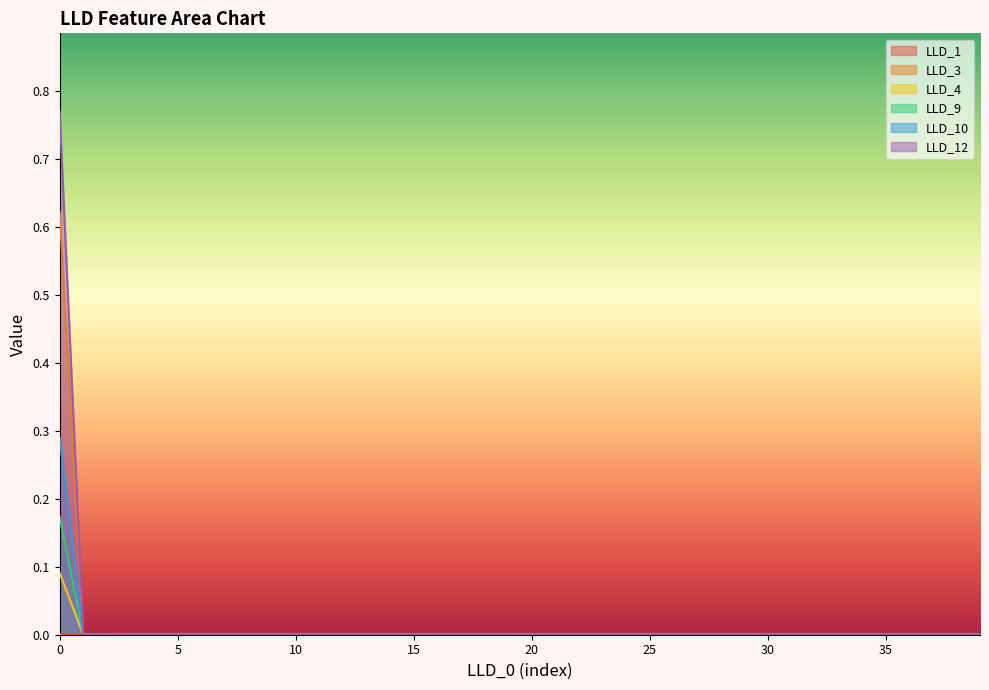

Reading left to right, extract all data points from this chart.

LLD_1: 0=0.0	1=0.0	2=0.0	3=0.0	4=0.0	5=0.0	6=0.0	7=0.0	8=0.0	9=0.0	10=0.0	11=0.0	12=0.0	13=0.0	14=0.0	15=0.0	16=0.0	17=0.0	18=0.0	19=0.0	20=0.0	21=0.0	22=0.0	23=0.0	24=0.0	25=0.0	26=0.0	27=0.0	28=0.0	29=0.0	30=0.0	31=0.0	32=0.0	33=0.0	34=0.0	35=0.0	36=0.0	37=0.0	38=0.0	39=0.0
LLD_3: 0=0.6	1=0.0	2=0.0	3=0.0	4=0.0	5=0.0	6=0.0	7=0.0	8=0.0	9=0.0	10=0.0	11=0.0	12=0.0	13=0.0	14=0.0	15=0.0	16=0.0	17=0.0	18=0.0	19=0.0	20=0.0	21=0.0	22=0.0	23=0.0	24=0.0	25=0.0	26=0.0	27=0.0	28=0.0	29=0.0	30=0.0	31=0.0	32=0.0	33=0.0	34=0.0	35=0.0	36=0.0	37=0.0	38=0.0	39=0.0
LLD_4: 0=0.1	1=0.0	2=0.0	3=0.0	4=0.0	5=0.0	6=0.0	7=0.0	8=0.0	9=0.0	10=0.0	11=0.0	12=0.0	13=0.0	14=0.0	15=0.0	16=0.0	17=0.0	18=0.0	19=0.0	20=0.0	21=0.0	22=0.0	23=0.0	24=0.0	25=0.0	26=0.0	27=0.0	28=0.0	29=0.0	30=0.0	31=0.0	32=0.0	33=0.0	34=0.0	35=0.0	36=0.0	37=0.0	38=0.0	39=0.0
LLD_9: 0=0.2	1=0.0	2=0.0	3=0.0	4=0.0	5=0.0	6=0.0	7=0.0	8=0.0	9=0.0	10=0.0	11=0.0	12=0.0	13=0.0	14=0.0	15=0.0	16=0.0	17=0.0	18=0.0	19=0.0	20=0.0	21=0.0	22=0.0	23=0.0	24=0.0	25=0.0	26=0.0	27=0.0	28=0.0	29=0.0	30=0.0	31=0.0	32=0.0	33=0.0	34=0.0	35=0.0	36=0.0	37=0.0	38=0.0	39=0.0
LLD_10: 0=0.3	1=0.0	2=0.0	3=0.0	4=0.0	5=0.0	6=0.0	7=0.0	8=0.0	9=0.0	10=0.0	11=0.0	12=0.0	13=0.0	14=0.0	15=0.0	16=0.0	17=0.0	18=0.0	19=0.0	20=0.0	21=0.0	22=0.0	23=0.0	24=0.0	25=0.0	26=0.0	27=0.0	28=0.0	29=0.0	30=0.0	31=0.0	32=0.0	33=0.0	34=0.0	35=0.0	36=0.0	37=0.0	38=0.0	39=0.0
LLD_12: 0=0.8	1=0.0	2=0.0	3=0.0	4=0.0	5=0.0	6=0.0	7=0.0	8=0.0	9=0.0	10=0.0	11=0.0	12=0.0	13=0.0	14=0.0	15=0.0	16=0.0	17=0.0	18=0.0	19=0.0	20=0.0	21=0.0	22=0.0	23=0.0	24=0.0	25=0.0	26=0.0	27=0.0	28=0.0	29=0.0	30=0.0	31=0.0	32=0.0	33=0.0	34=0.0	35=0.0	36=0.0	37=0.0	38=0.0	39=0.0